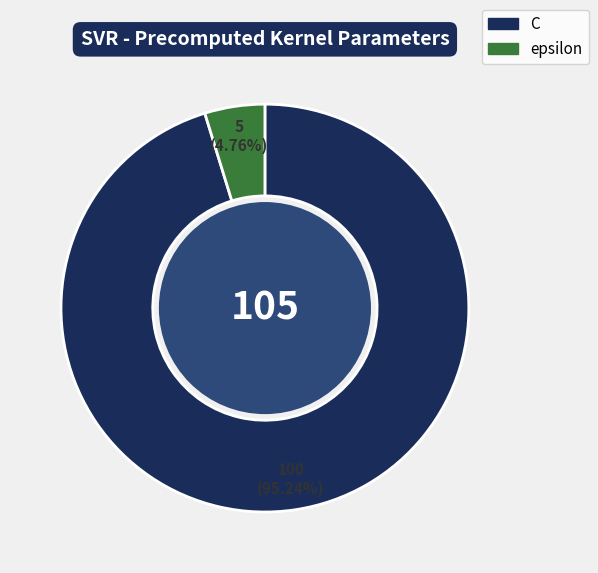

What percentage is the epsilon slice, to the nearest percent?

5%